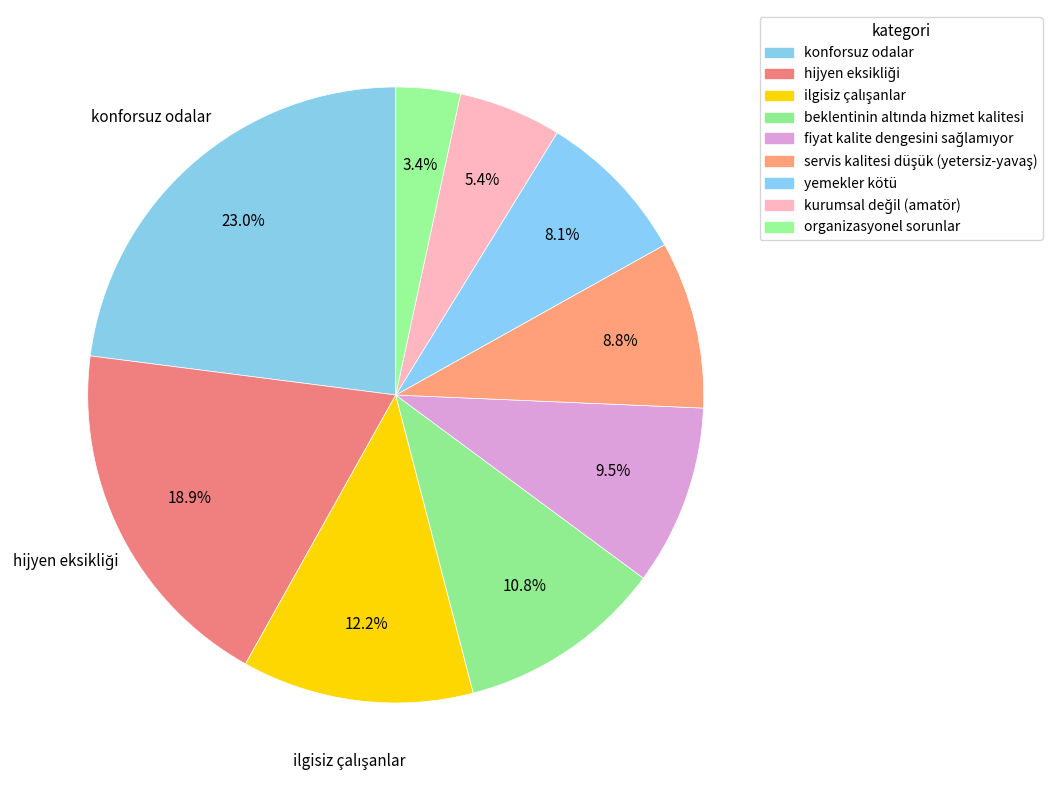

How many segments does this pie chart have?

9